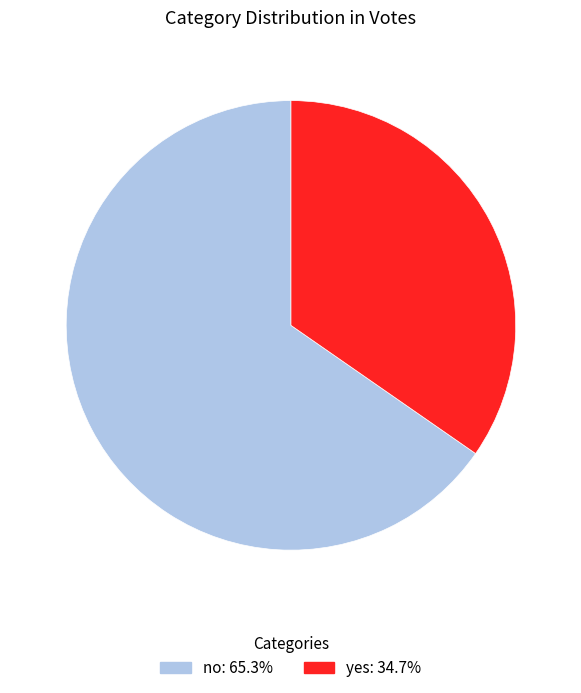

Rank the categories by value from lowest to highest.

yes, no